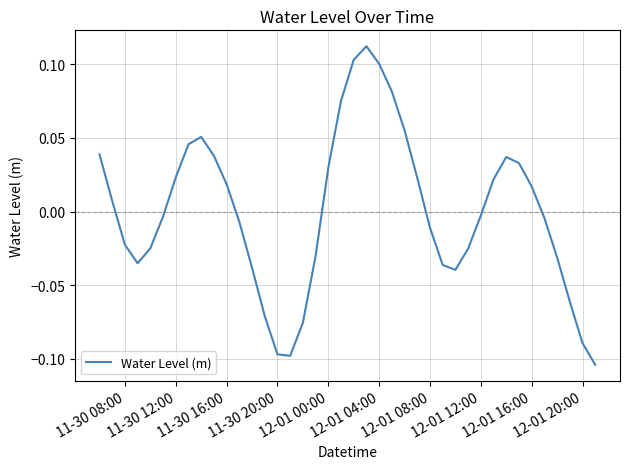

What is the maximum value shown in the chart?

0.1